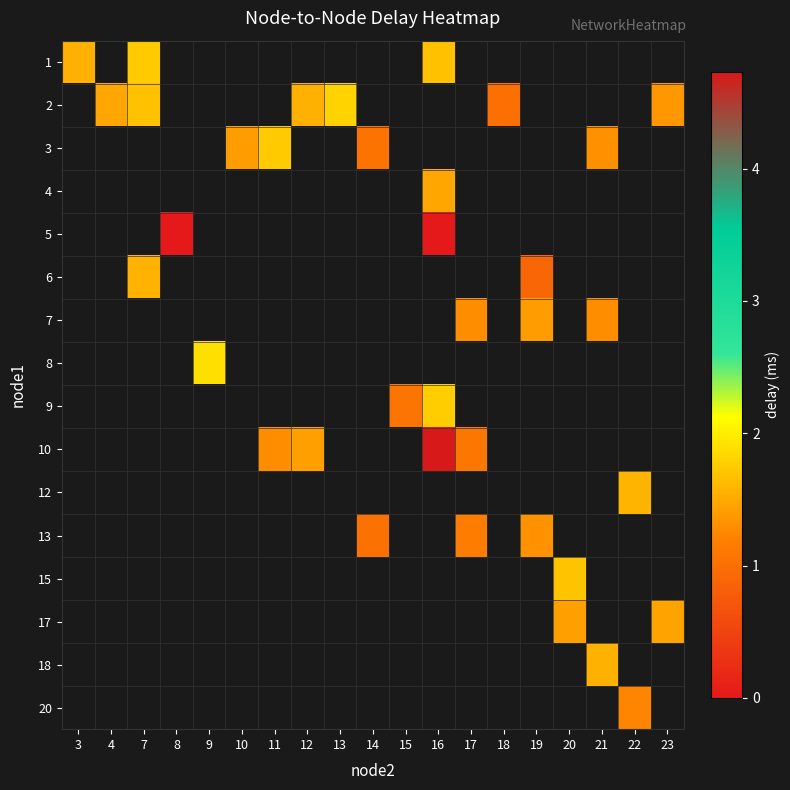

Which has a higher value, 14 or 9?

9